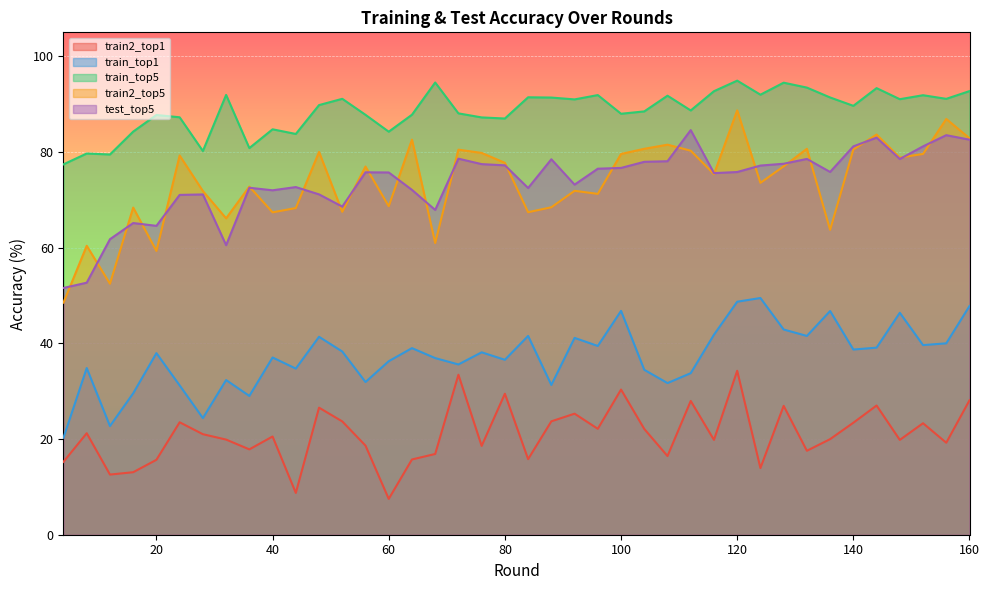

Reading right to left, what are all the values shown in this chart?

train2_top1: 28.1	19.2	23.3	19.8	27.0	23.4	20.0	17.5	26.9	13.9	34.3	19.8	28.0	16.4	22.1	30.3	22.1	25.3	23.7	15.8	29.5	18.6	33.4	16.9	15.7	7.5	18.6	23.7	26.6	8.7	20.5	17.8	19.9	21.0	23.5	15.7	13.1	12.6	21.2	15.2
train_top1: 47.8	40.0	39.6	46.4	39.1	38.7	46.8	41.5	42.9	49.5	48.7	41.8	33.8	31.7	34.5	46.8	39.5	41.1	31.3	41.5	36.6	38.1	35.6	36.9	39.0	36.3	31.9	38.3	41.4	34.7	37.0	29.0	32.3	24.4	31.2	38.0	29.6	22.7	34.8	20.3
train_top5: 92.7	91.1	91.9	91.0	93.3	89.6	91.4	93.5	94.5	92.0	94.9	92.7	88.7	91.8	88.5	88.0	91.9	91.0	91.4	91.4	87.0	87.2	88.1	94.5	87.8	84.2	87.8	91.1	89.8	83.8	84.7	80.8	91.9	80.2	87.2	87.7	84.3	79.5	79.7	77.4
train2_top5: 82.9	86.9	79.6	78.8	83.6	80.5	63.7	80.7	77.0	73.5	88.7	75.4	80.3	81.5	80.7	79.6	71.2	71.9	68.4	67.4	77.7	79.8	80.5	61.0	82.6	68.7	76.9	67.5	80.0	68.3	67.4	72.8	66.1	71.8	79.3	59.3	68.4	52.5	60.4	48.5
test_top5: 82.6	83.5	81.2	78.5	83.0	81.2	75.8	78.5	77.5	77.2	75.8	75.6	84.6	78.1	77.9	76.7	76.5	73.2	78.5	72.5	77.2	77.5	78.6	67.9	72.1	75.7	75.7	68.6	71.1	72.7	72.0	72.5	60.5	71.1	71.0	64.6	65.1	61.8	52.7	51.6